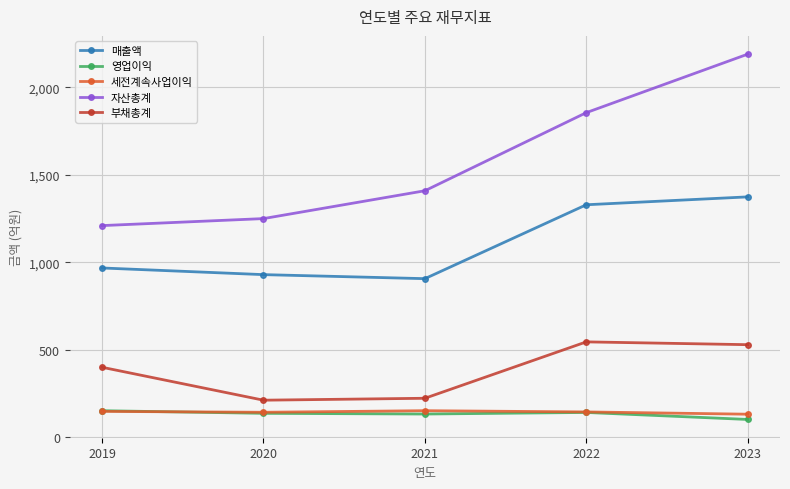

Which series has the largest total across all categories?

자산총계